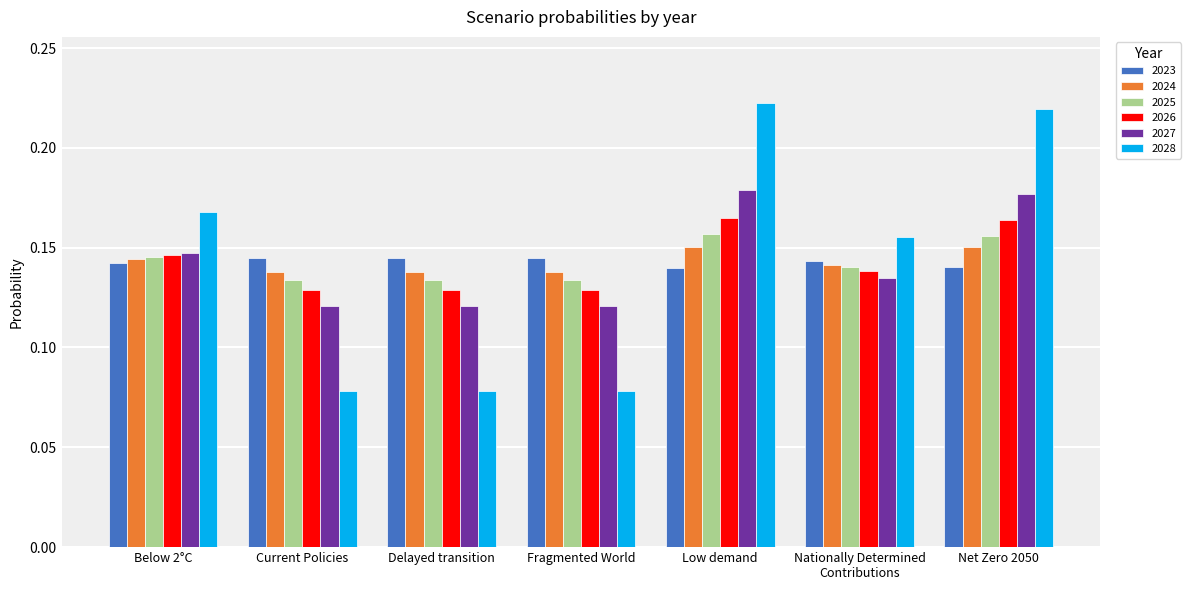

What is the sum of all 2027 values?

1.0